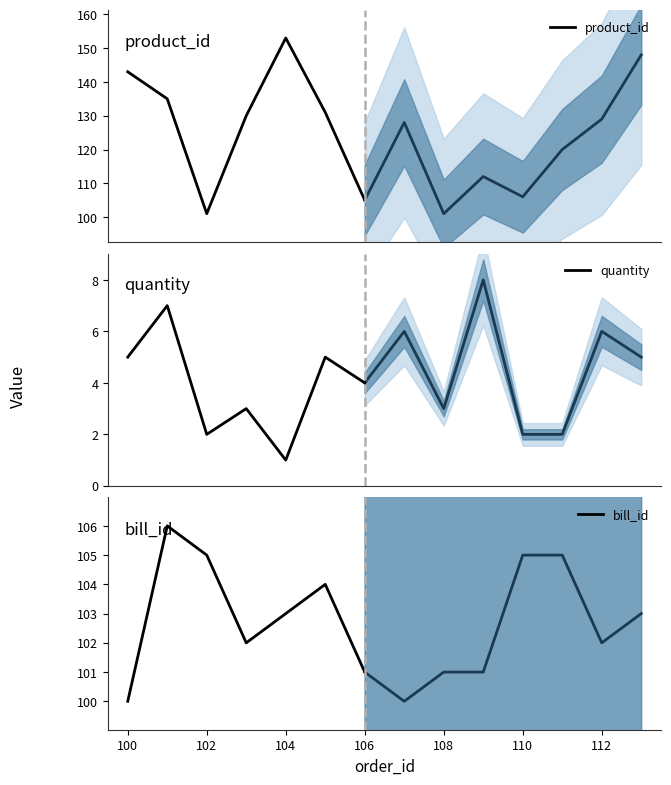

Is it true that bill_id equals 103 at 104?

True